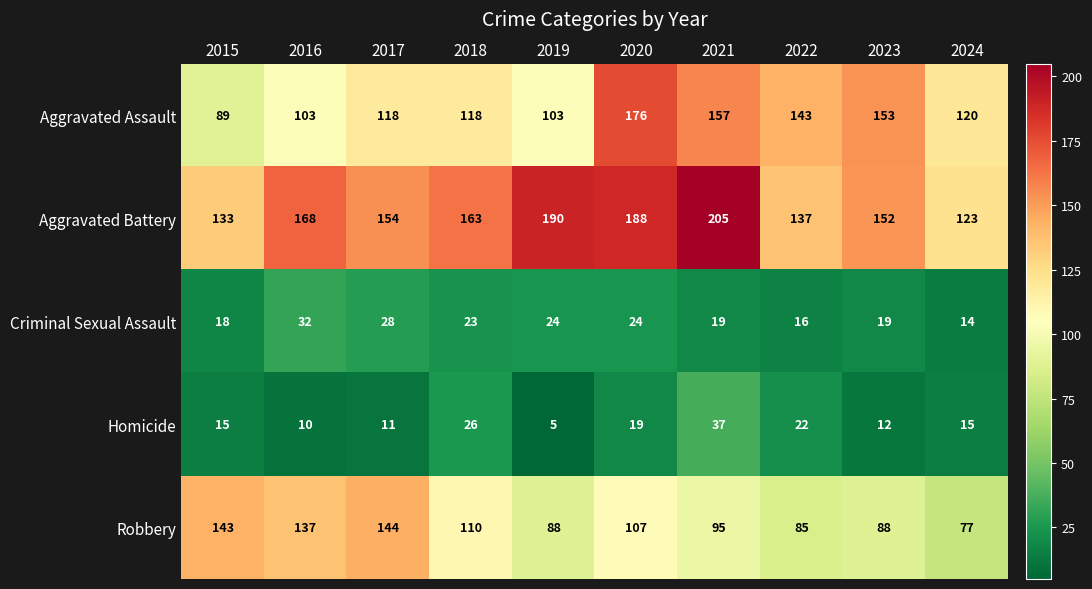

True or false: Criminal Sexual Assault has a value of 31 at 2023.

False